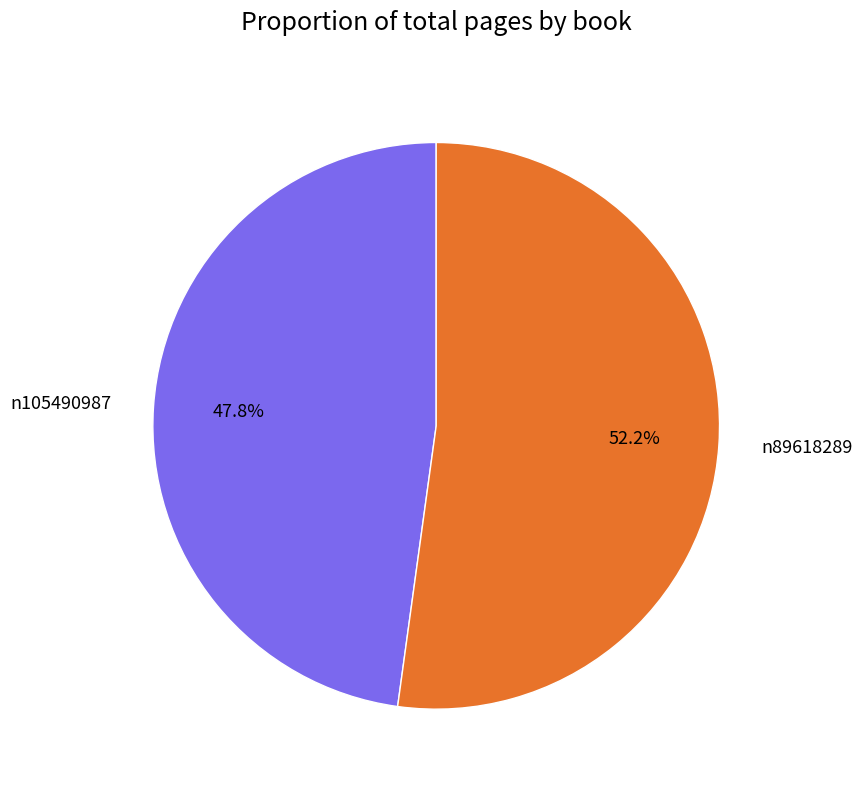

How many segments does this pie chart have?

2